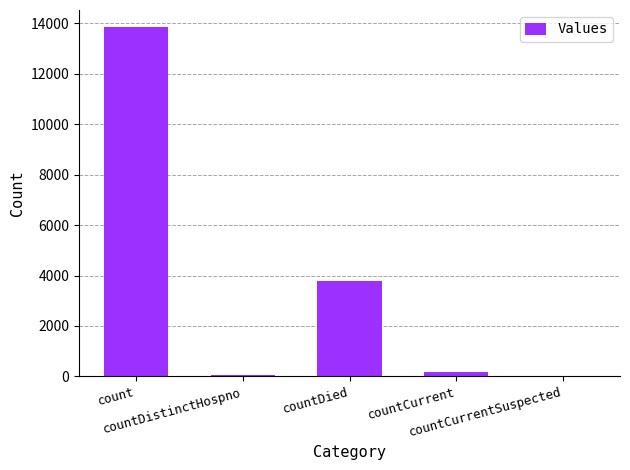

Reading left to right, extract all data points from this chart.

13837	69	3786	155	0